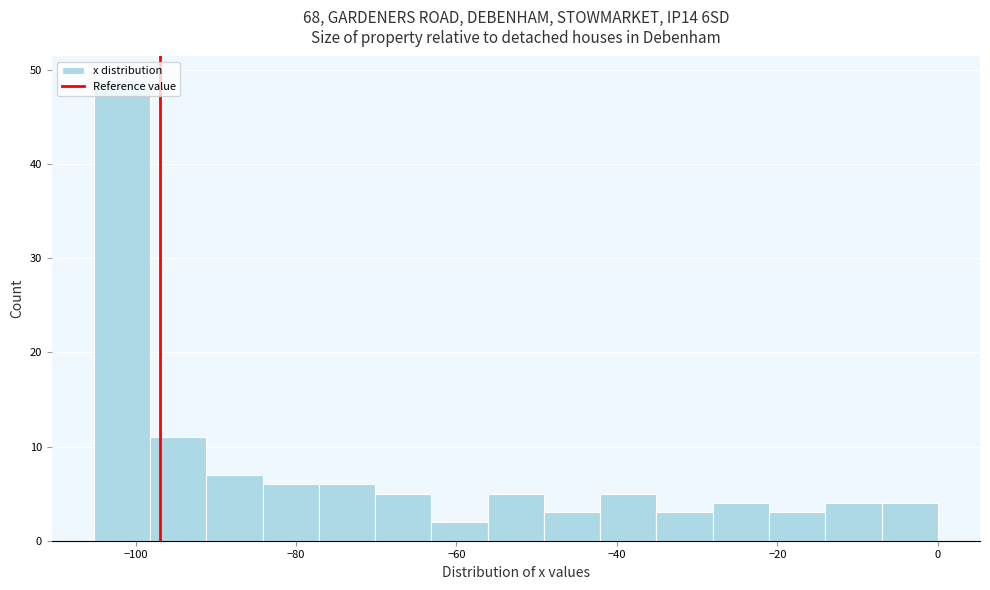

Around what value on the x-axis is the tallest bar? Give the approximate position of its centre, as read against the axis.

-102